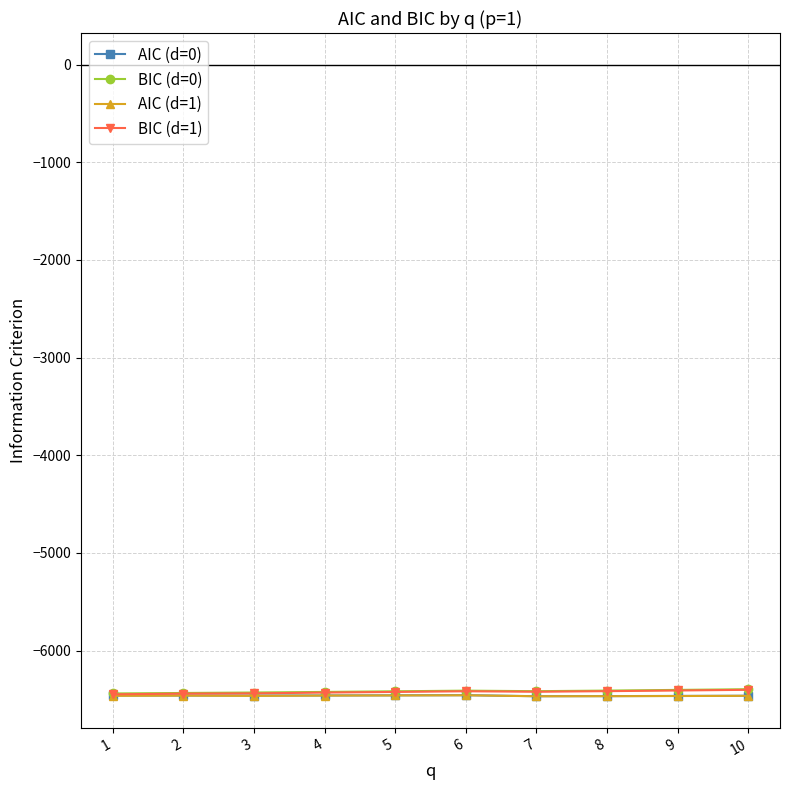

What is the smallest value displayed?

-6467.5